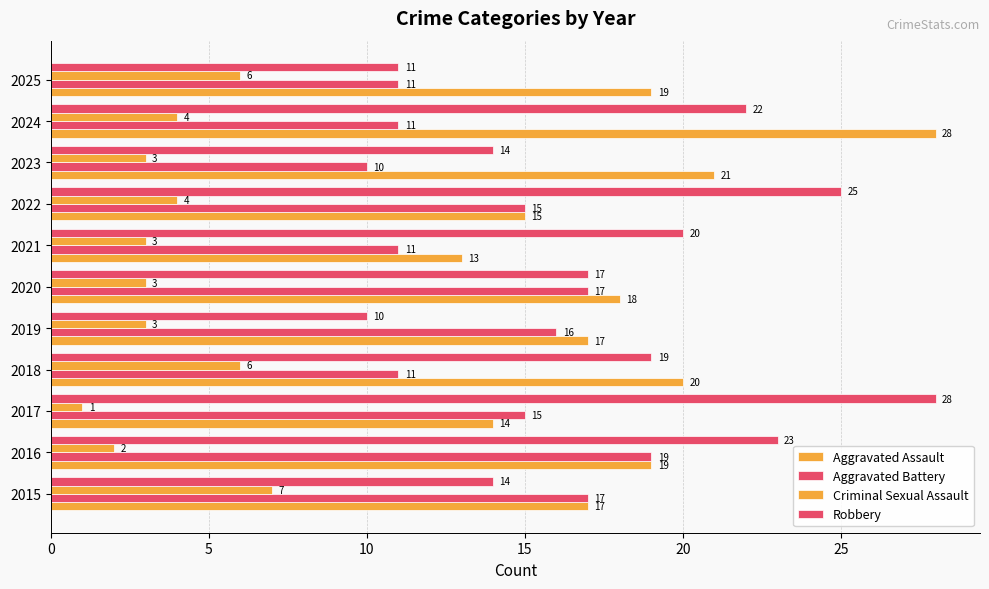

How many series are shown in this chart?

4